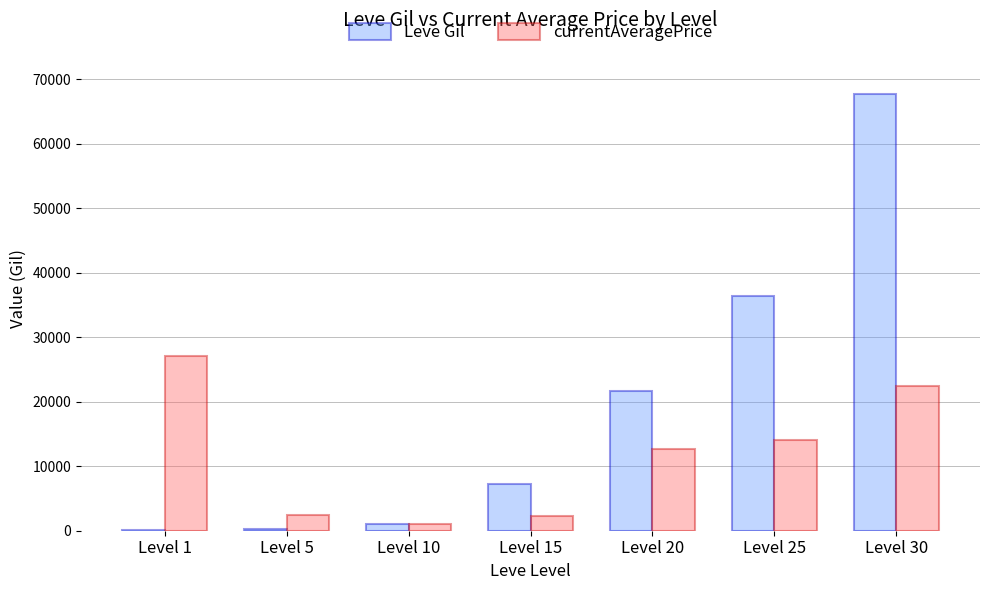

How many distinct data groups are displayed?

2